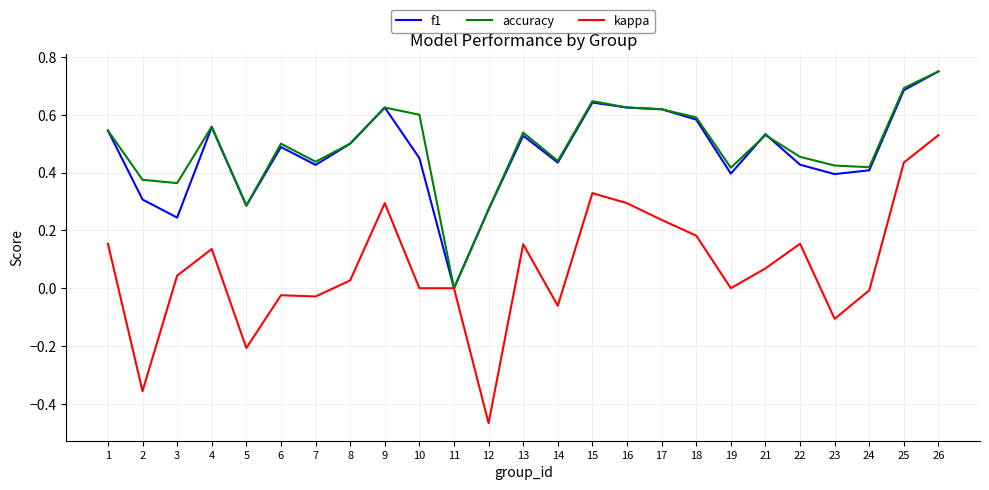

Does the chart display data point markers on the line(s)?

No